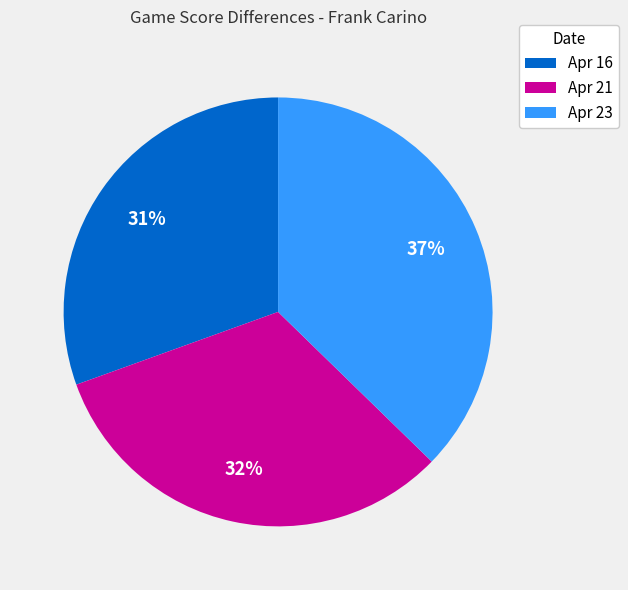

To the nearest percent, what portion does Apr 21 represent?

32%